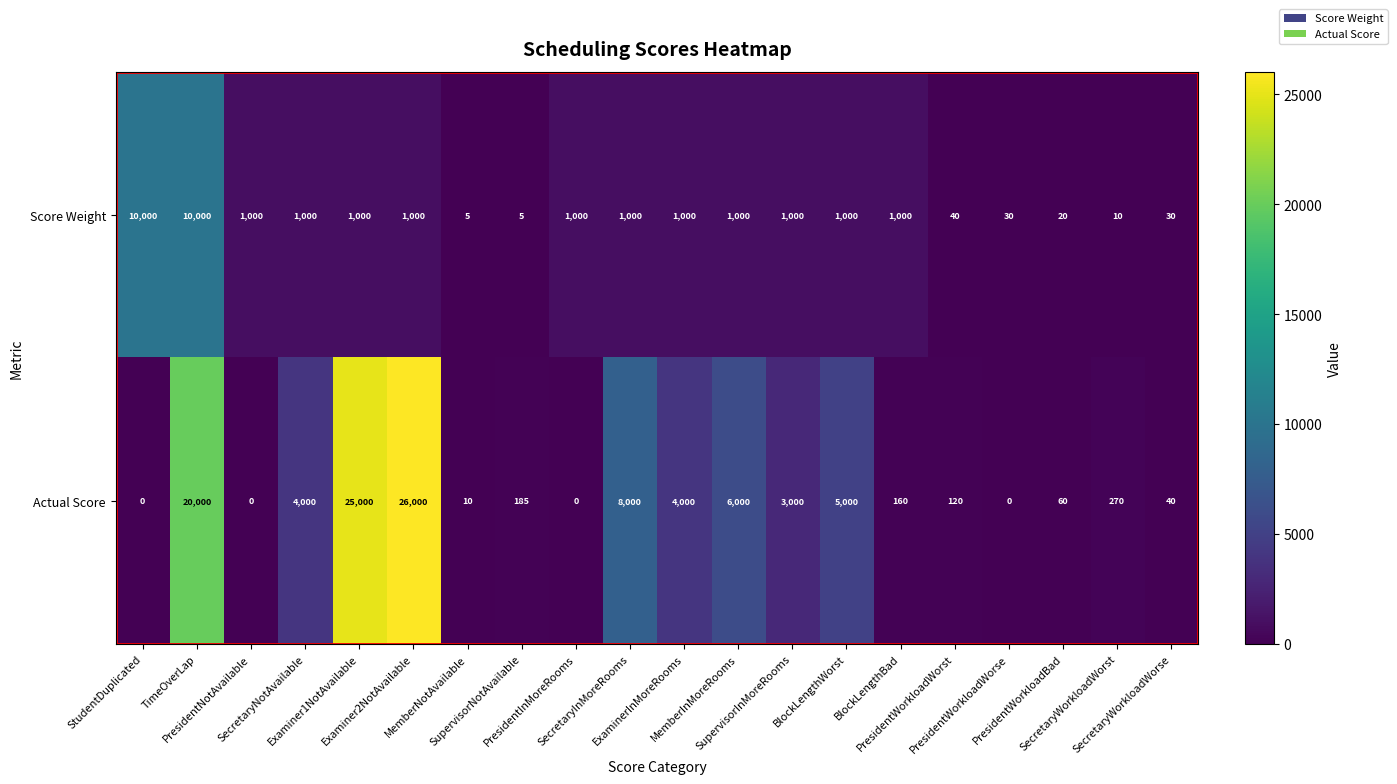

What is the greatest value displayed?

26000